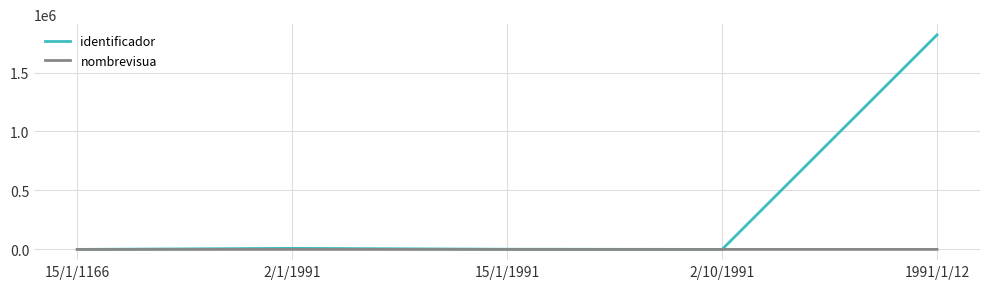

At which category is the sum across all series the highest?

1991/1/12